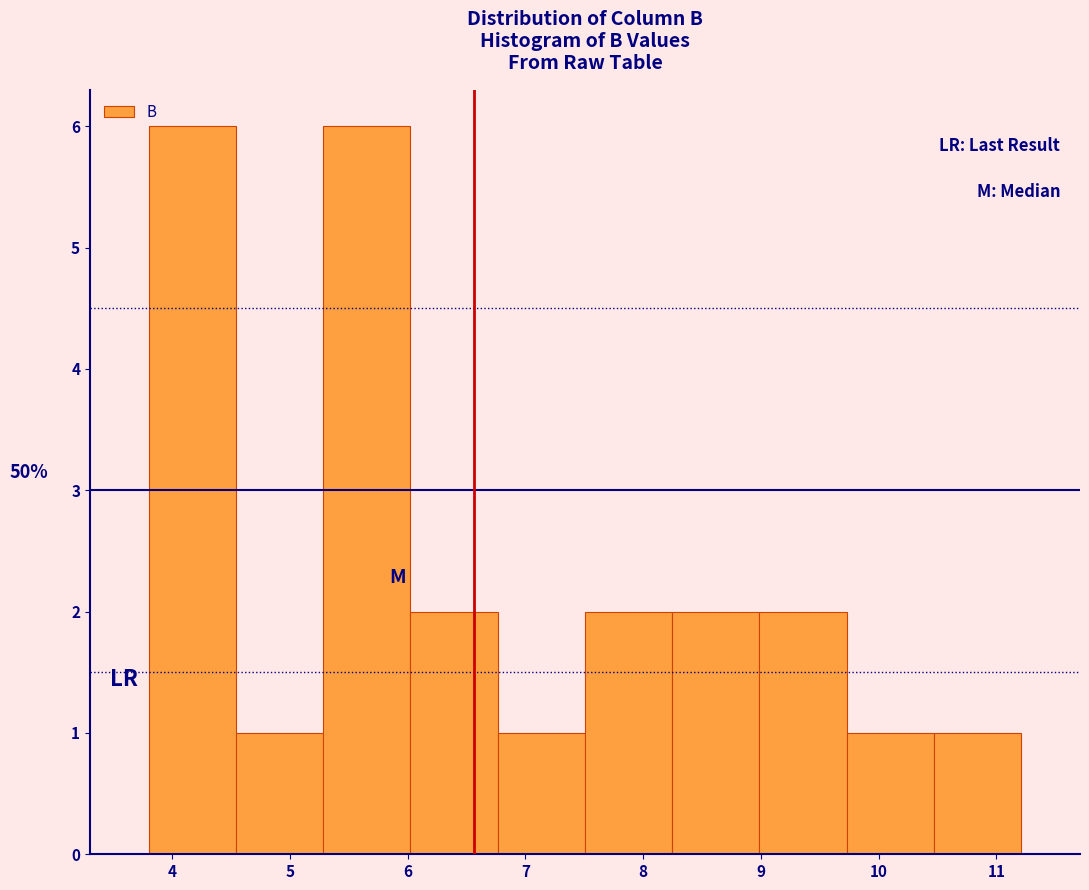

Reading left to right, transcribe this chart: for each bar, give the range it covers on the x-axis and its height. Neither the bar edges nor the heights are printed on the chart, so give them approximately, as read against the axes.

3.8 to 4.5: 6
4.5 to 5.3: 1
5.3 to 6.0: 6
6.0 to 6.8: 2
6.8 to 7.5: 1
7.5 to 8.2: 2
8.2 to 9.0: 2
9.0 to 9.7: 2
9.7 to 10.5: 1
10.5 to 11.2: 1